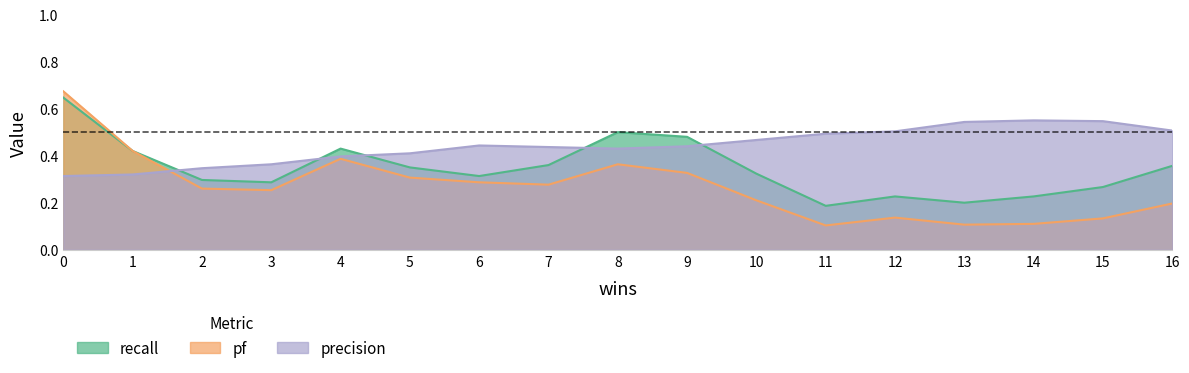

Which series changed the most between 3 and 5?

recall